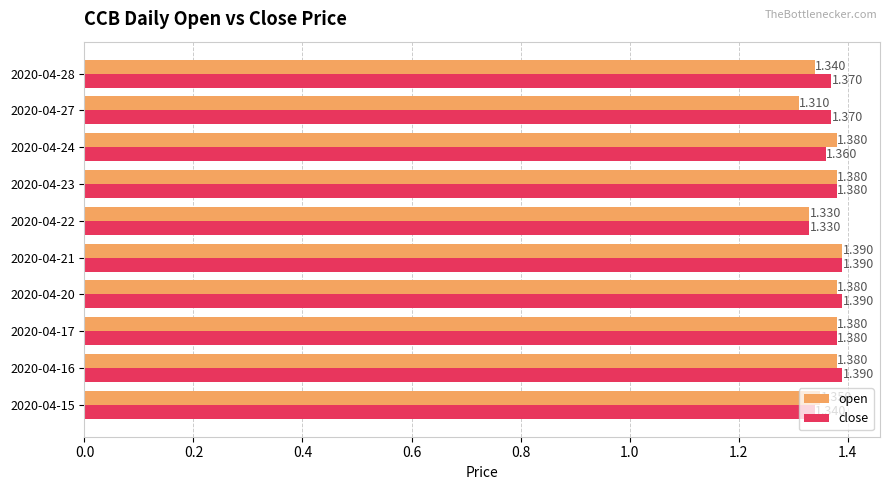

List the series in order of their overall mean, lowest first.

open, close